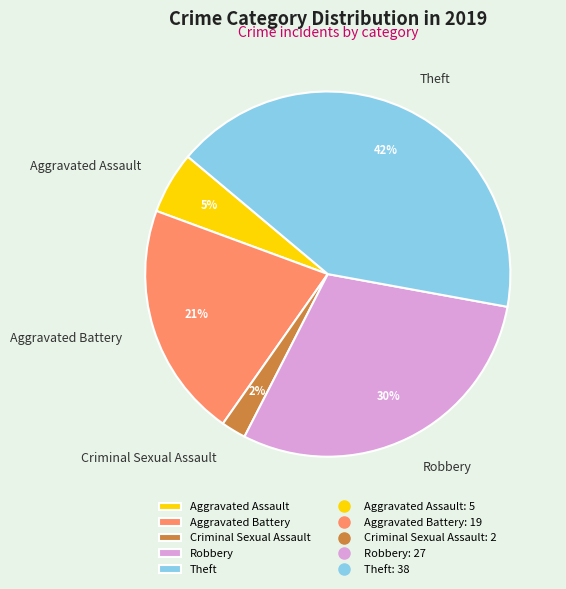

Does Aggravated Assault account for over 50% of the chart?

No